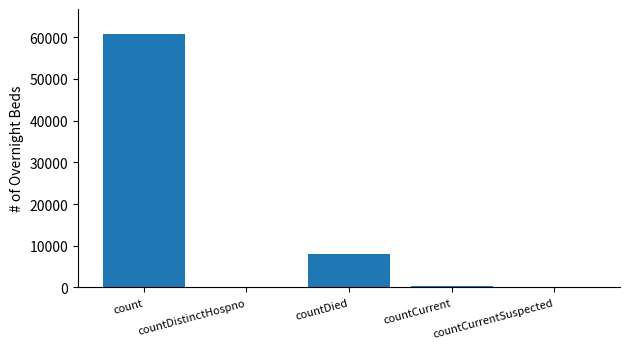

Reading left to right, transcribe all the data shown in this chart.

60678	0	7997	449	0